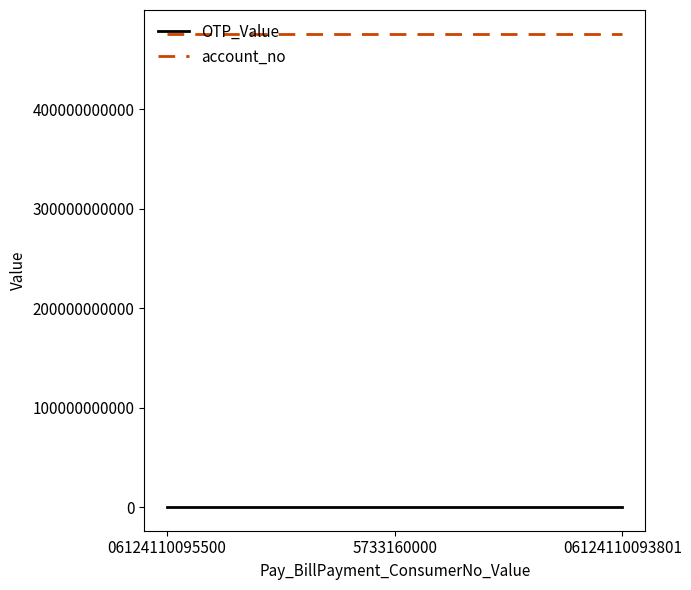

What is the total value across all series at 06124110093801?

476013294683